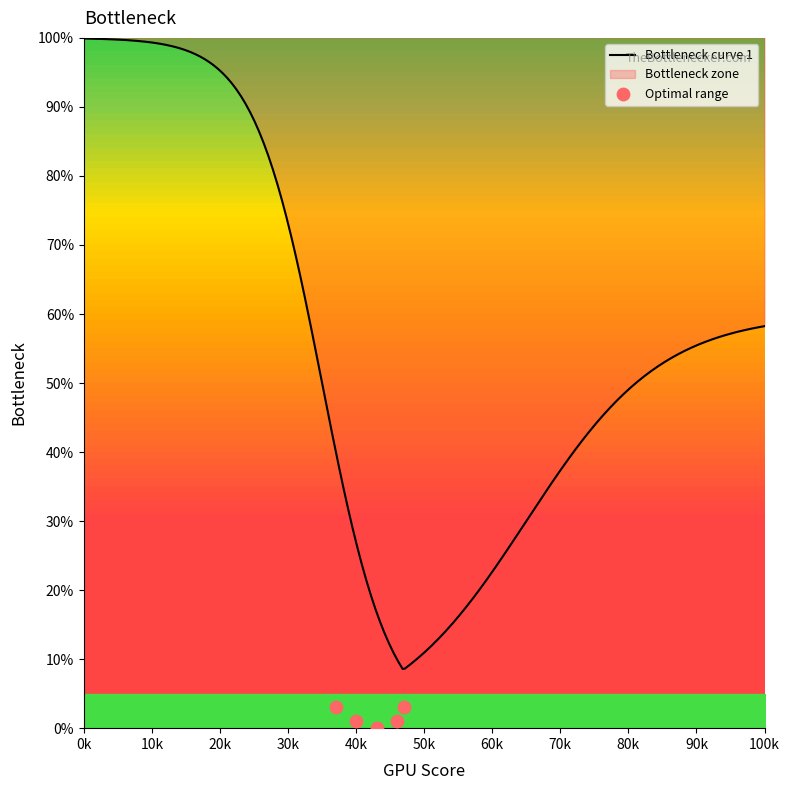

Which series has the largest total across all categories?

Bottleneck curve 1